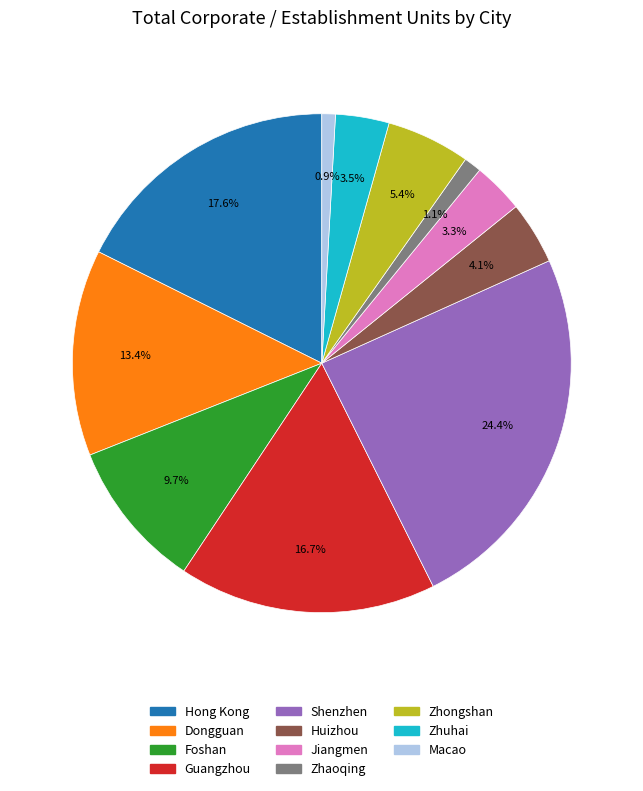

True or false: Macao accounts for 1% of the total.

True